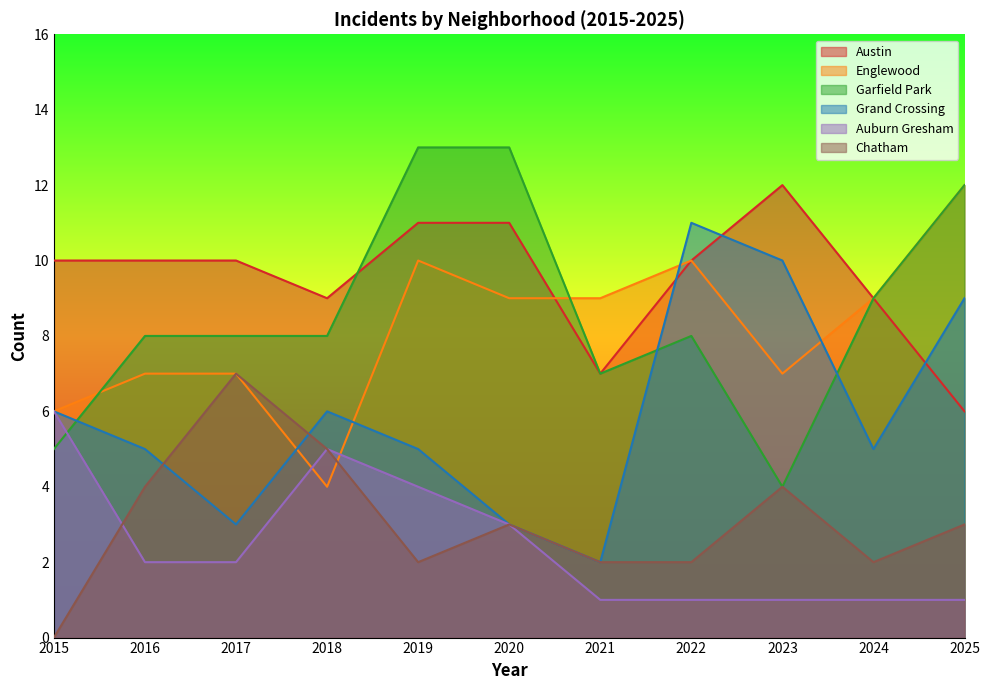

How many times do Englewood and Austin cross each other?

1